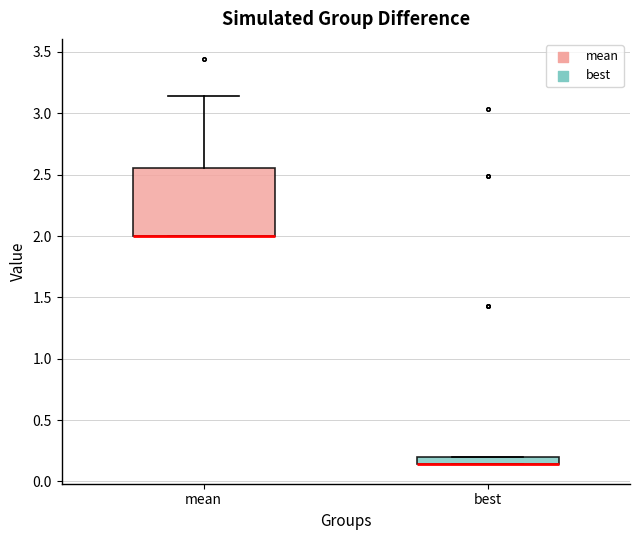

Comparing the boxes themselves (not the whiskers), which one is the tallest?

mean